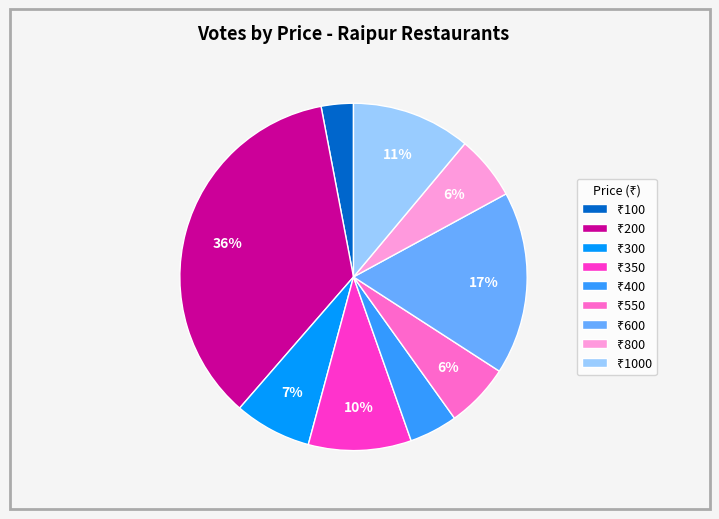

To the nearest percent, what is the difference between the largest and smallest slice percentages?

33%